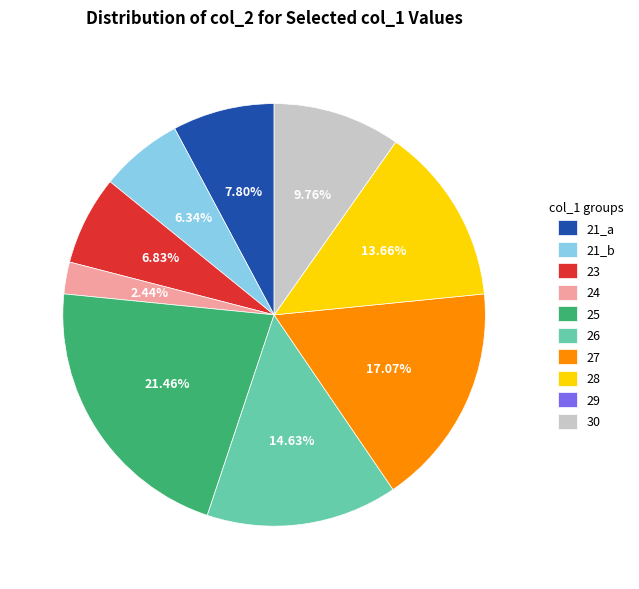

Is there any slice that represents more than half of the pie?

No